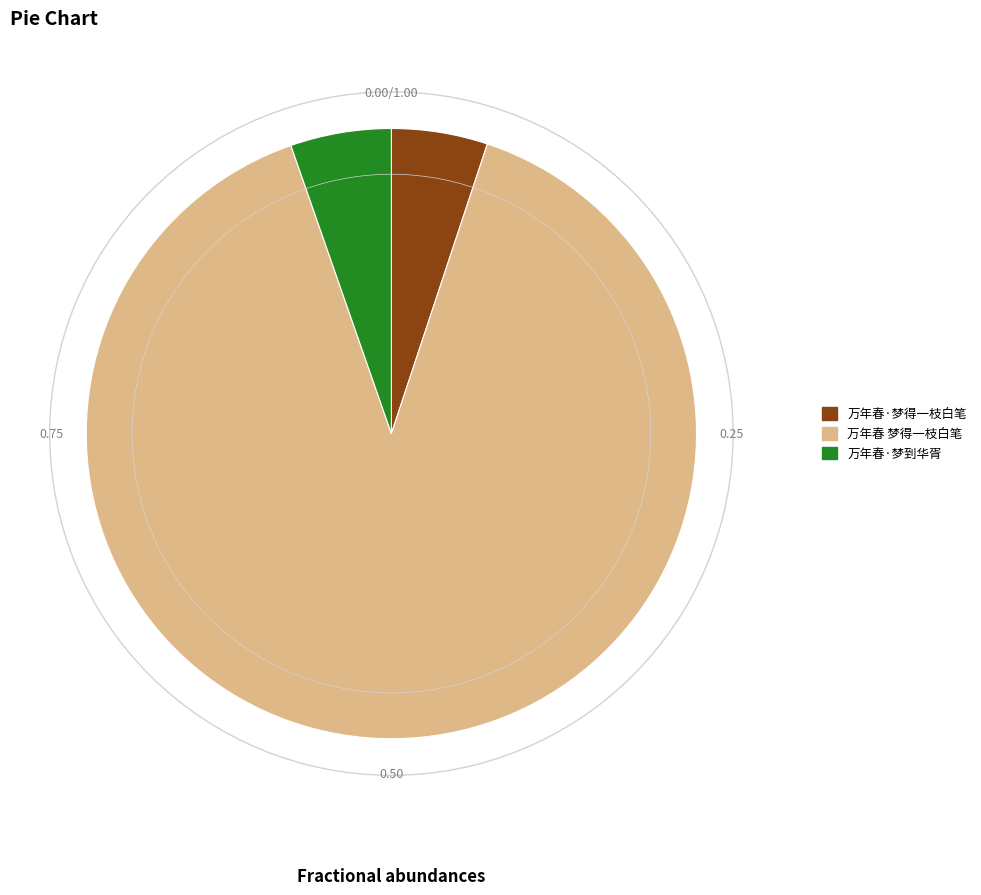

Combined, do 万年春 梦得一枝白笔 and 万年春·梦得一枝白笔 account for over 50%?

Yes